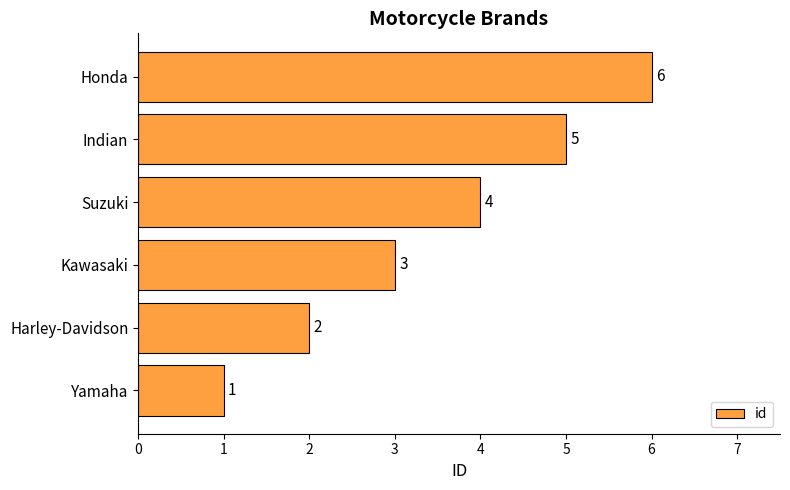

What is the difference between the maximum and minimum values?

5